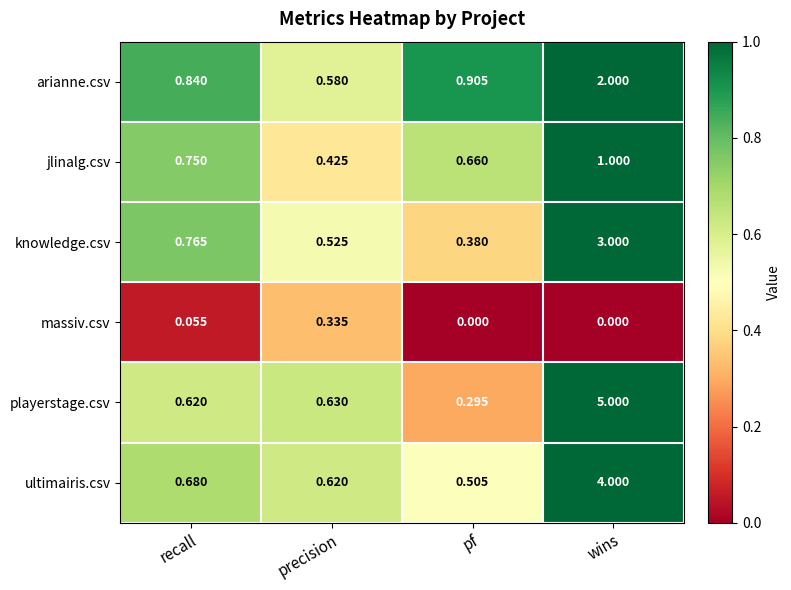

At which category is the sum across all series the highest?

wins